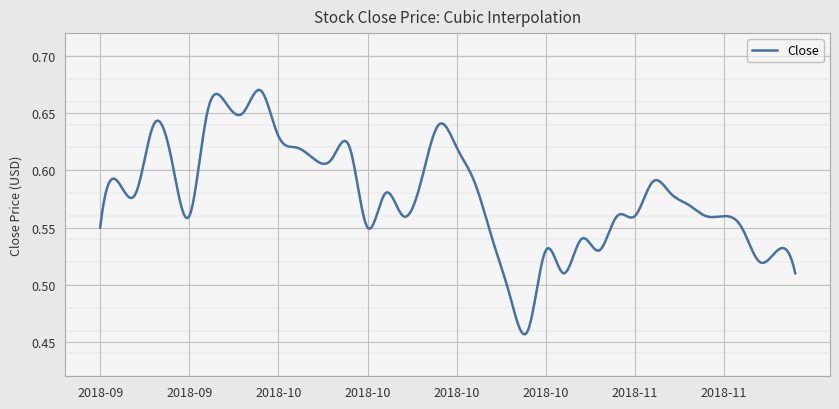

What is the value of the 11th point from the left?

0.6